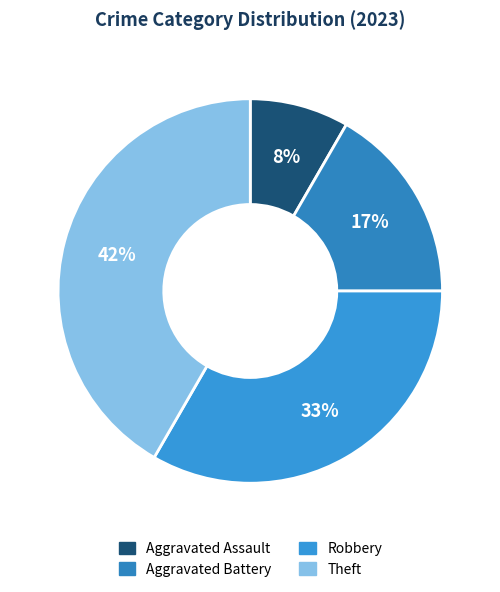

To the nearest percent, what portion does Theft represent?

42%